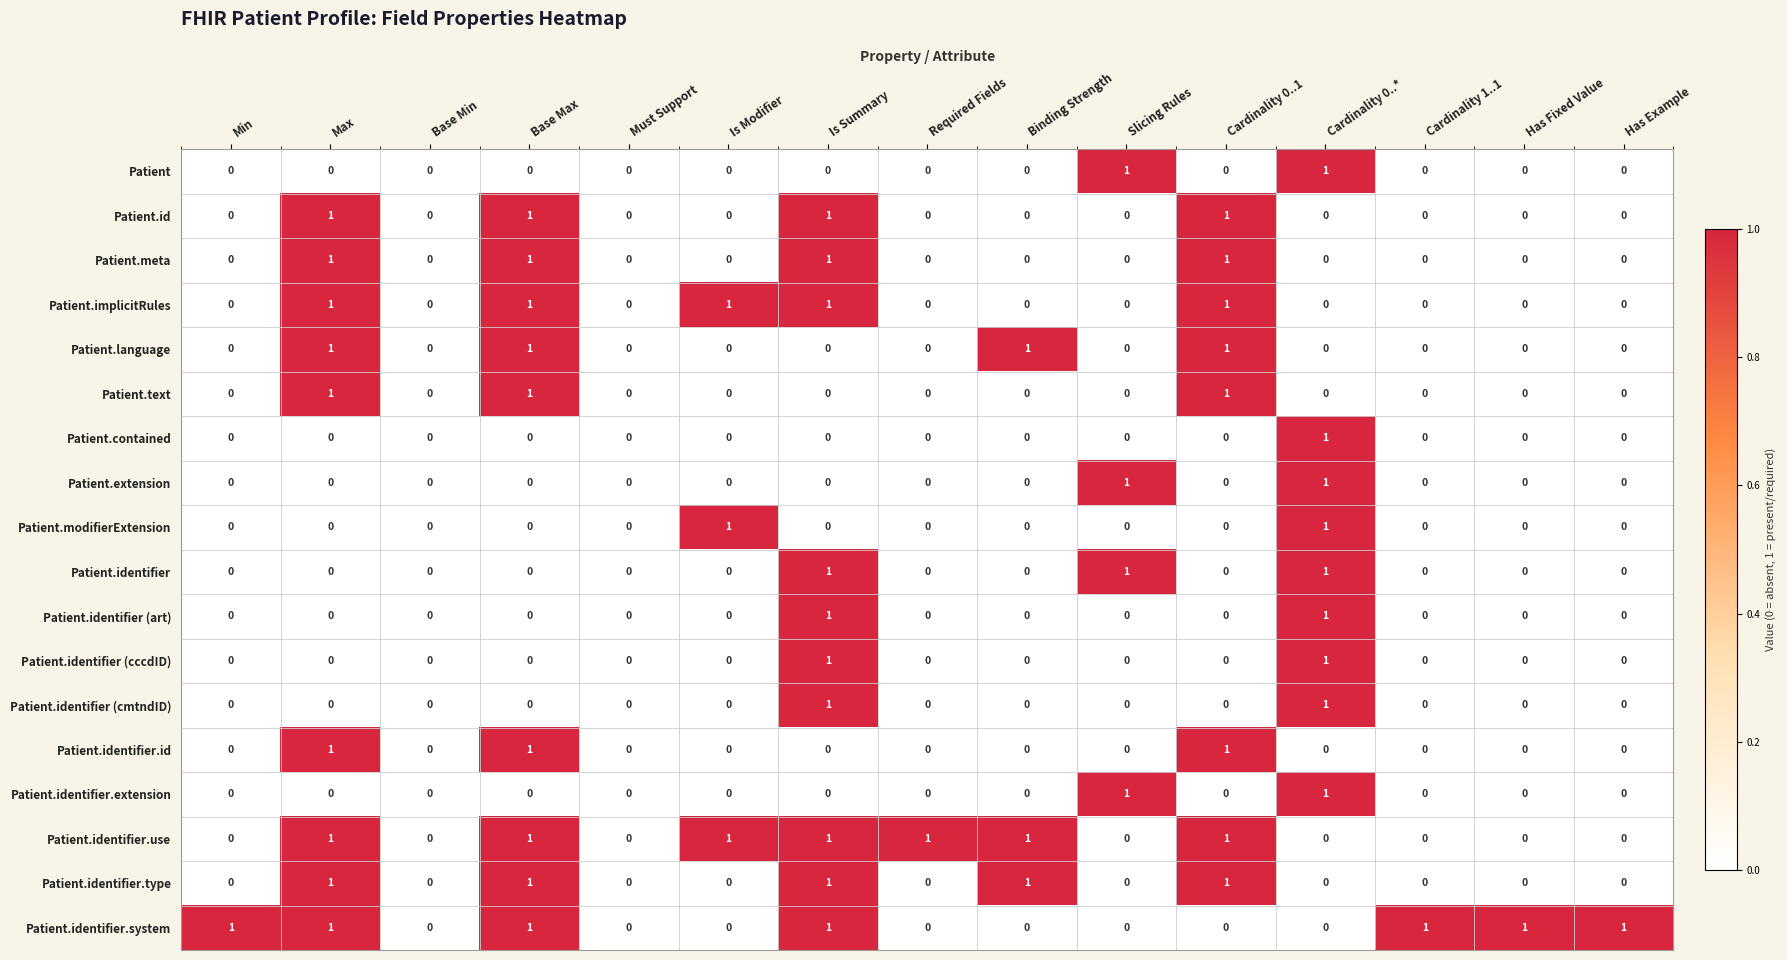

Is it true that Patient.identifier.id equals 1 at Max?

True